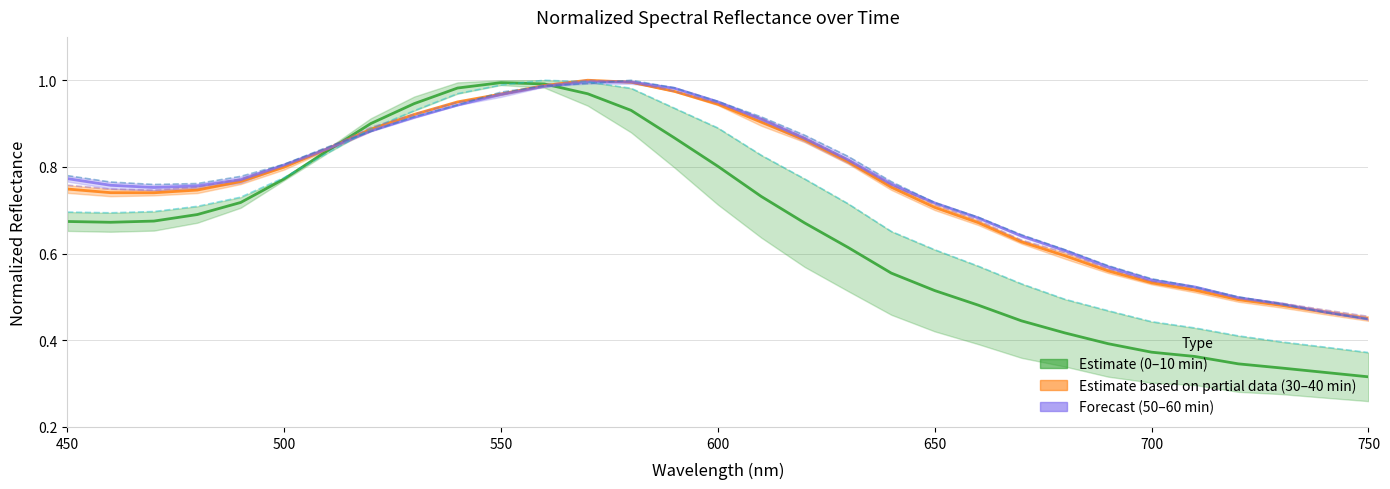

At how many categories does at least one series exceed 0?

31